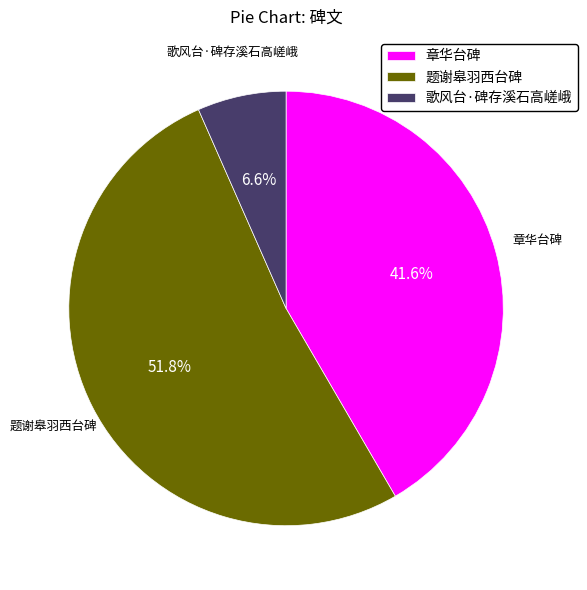

To the nearest percent, what percentage of the pie is 题谢皋羽西台碑?

52%